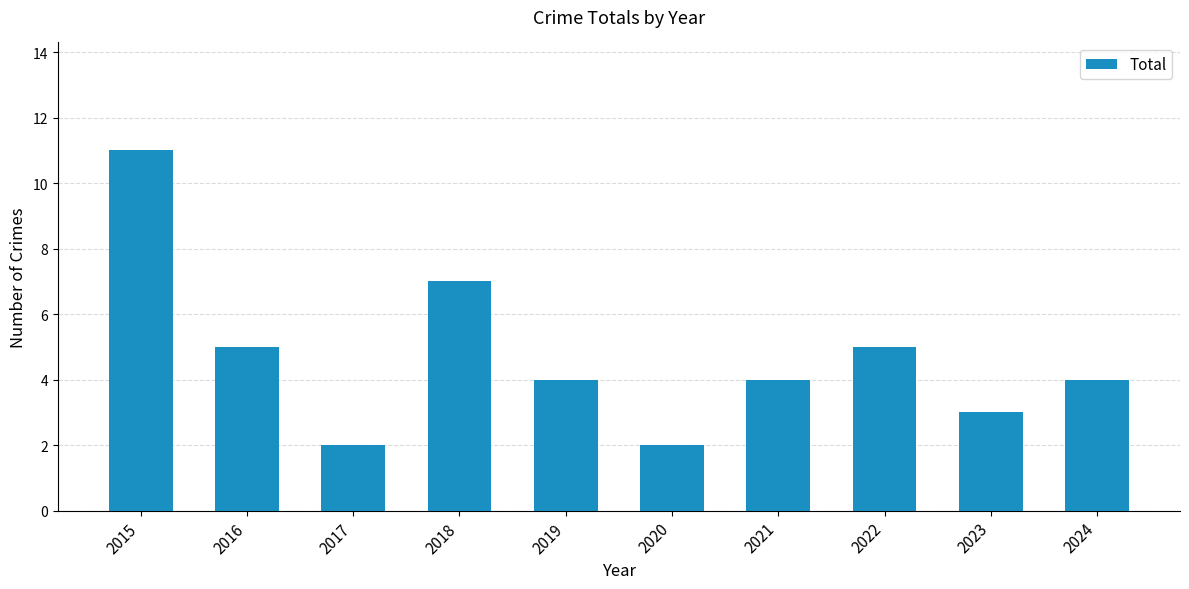

Does the chart contain any negative values?

No